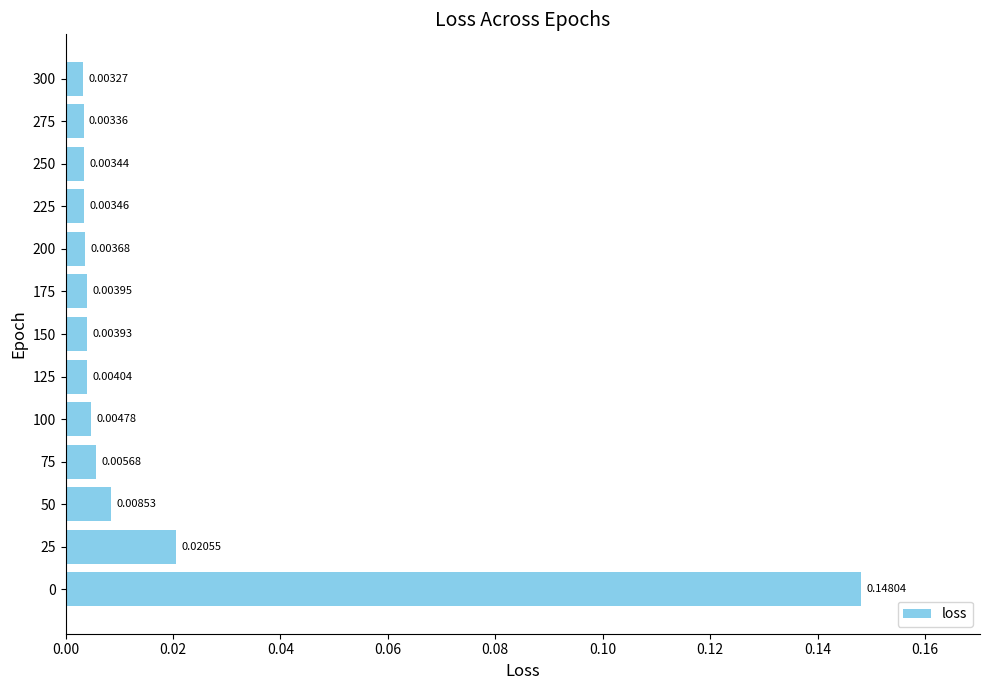

Which has a higher value, 300 or 150?

150